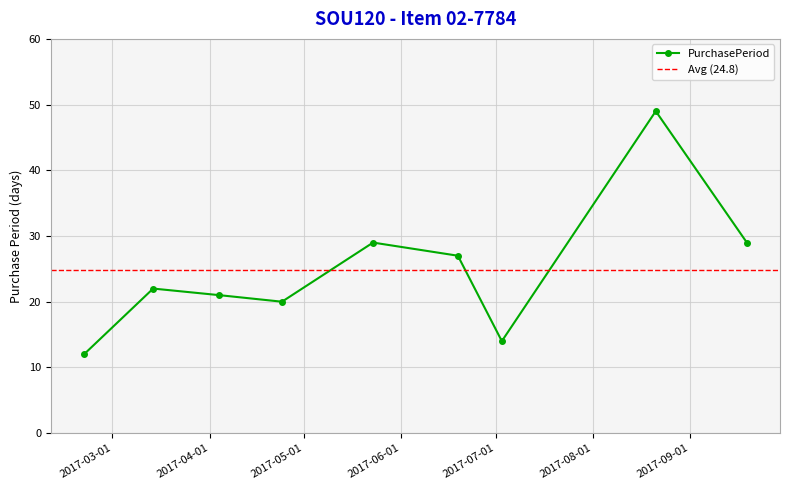

Where does the data first go above 22?

2017-05-23